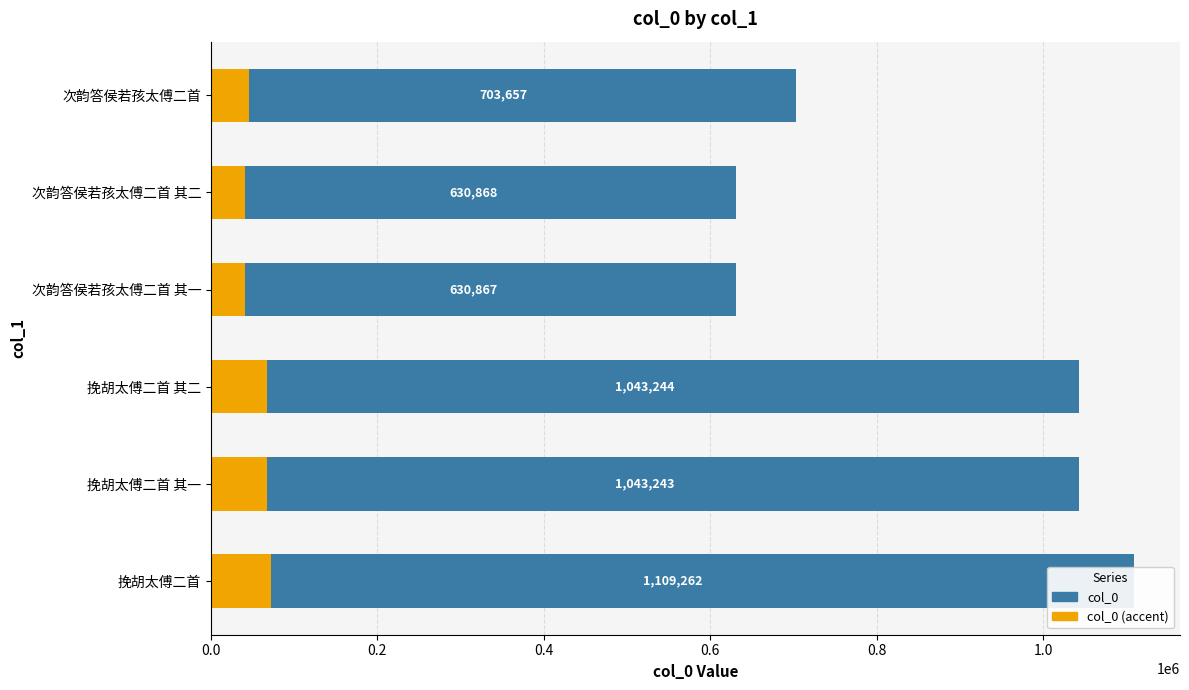

Between 次韵答侯若孩太傅二首 其二 and 挽胡太傅二首, which series saw the biggest shift?

col_0